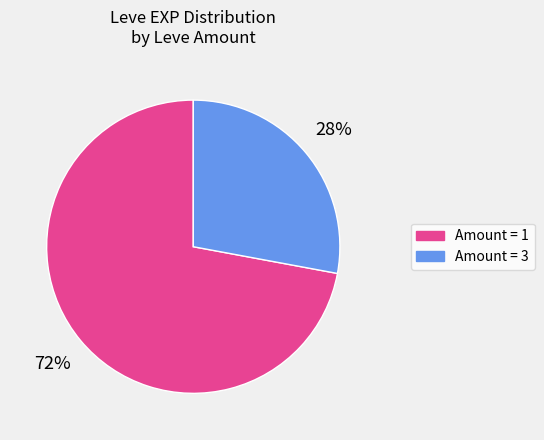

Is the sum of Amount = 1 and Amount = 3 greater than half?

Yes